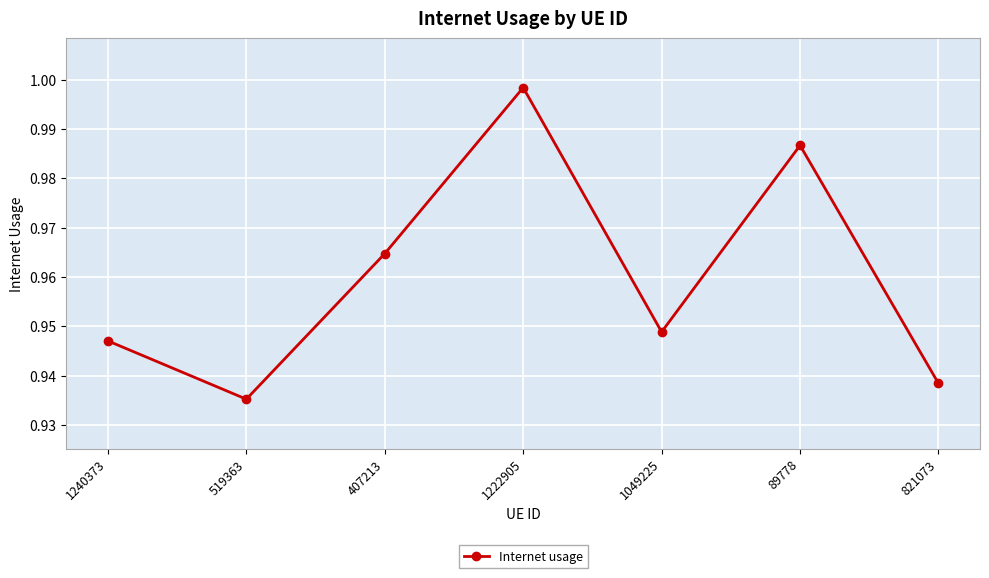

Count the number of data series in this chart.

1